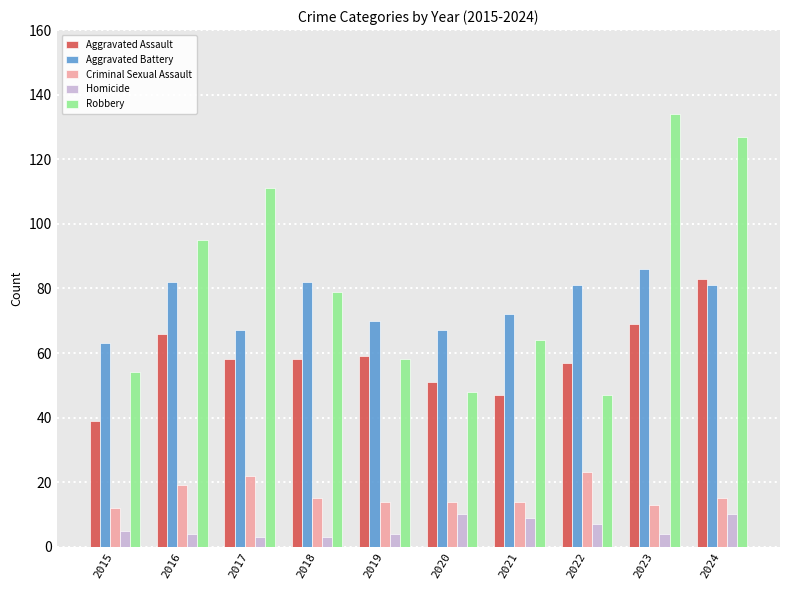

Which series changed the most between 2016 and 2018?

Robbery